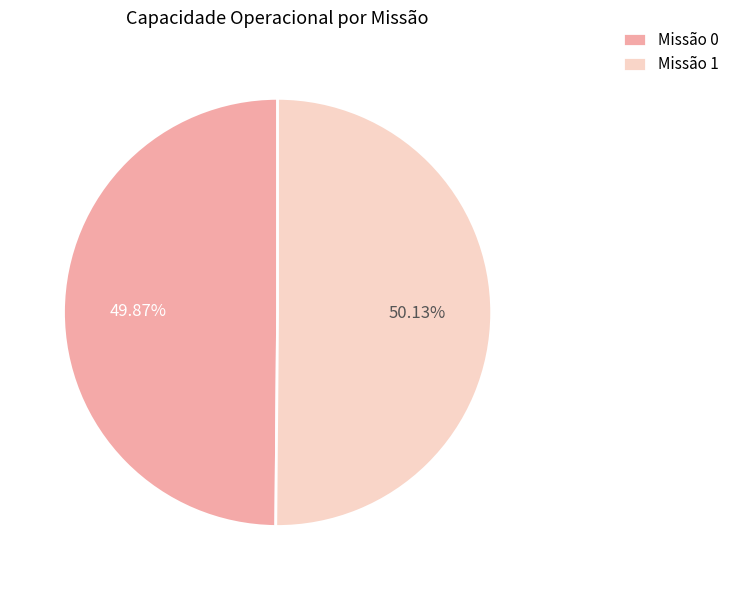

Is the sum of Missão 0 and Missão 1 greater than half?

Yes